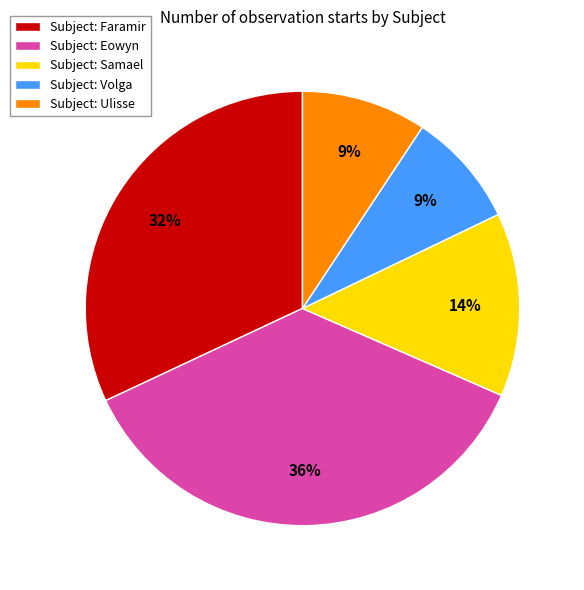

How many slices are in this pie chart?

5